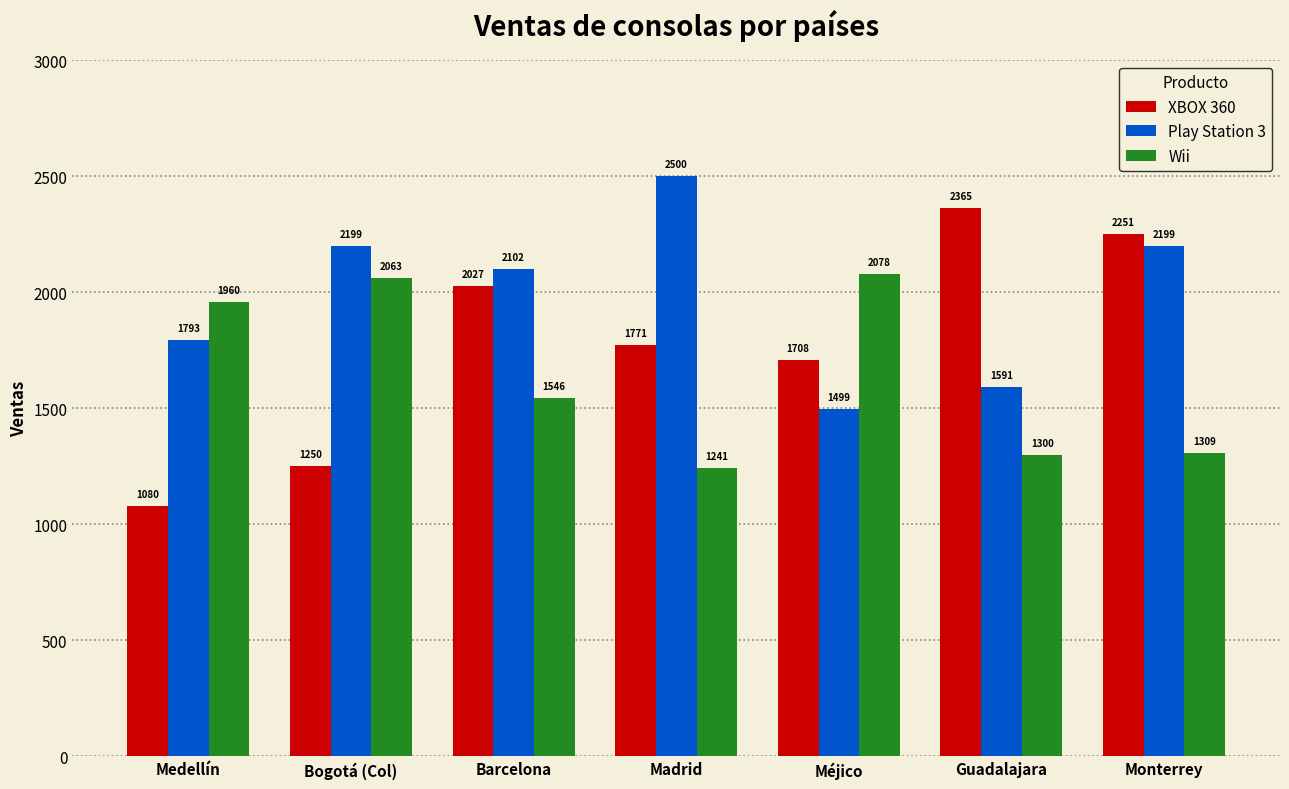

At which label does XBOX 360 reach its peak?

Guadalajara